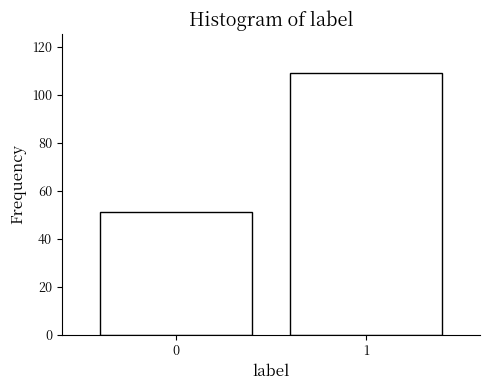

Reading left to right, what are all the values shown in this chart?

0=51	1=109